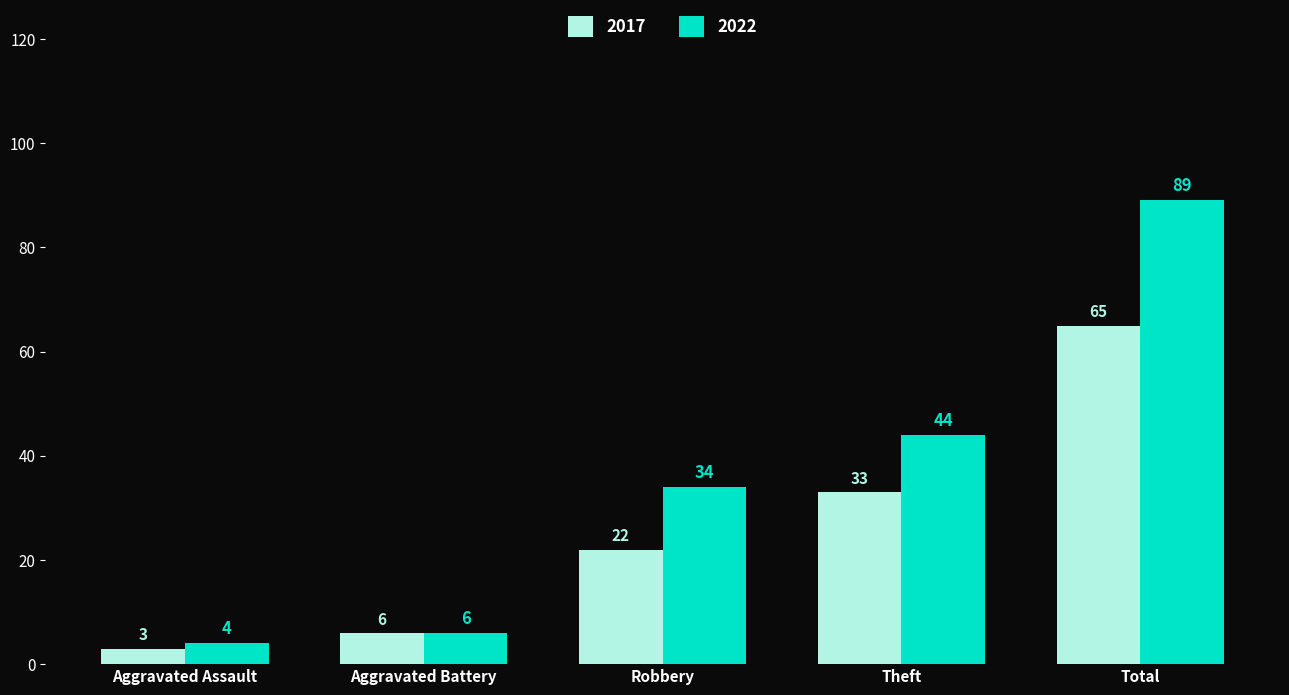

What is the total value across all series at Theft?

77